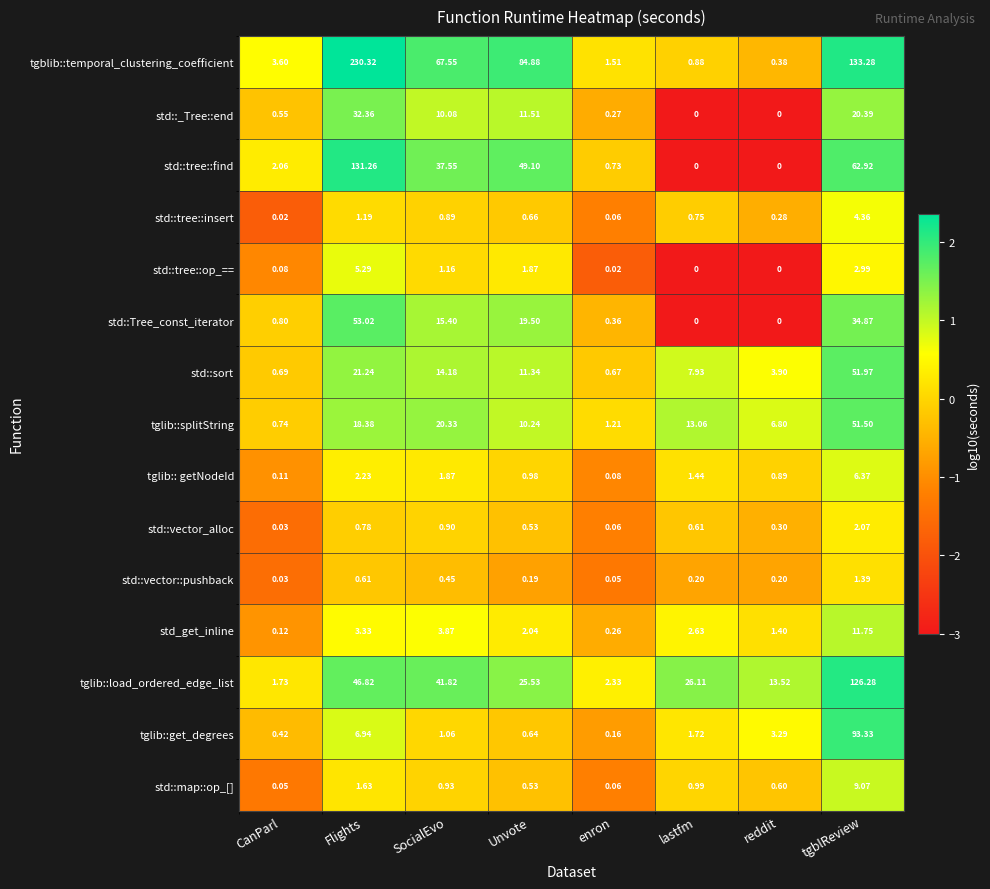

At how many categories does at least one series exceed 1?

8